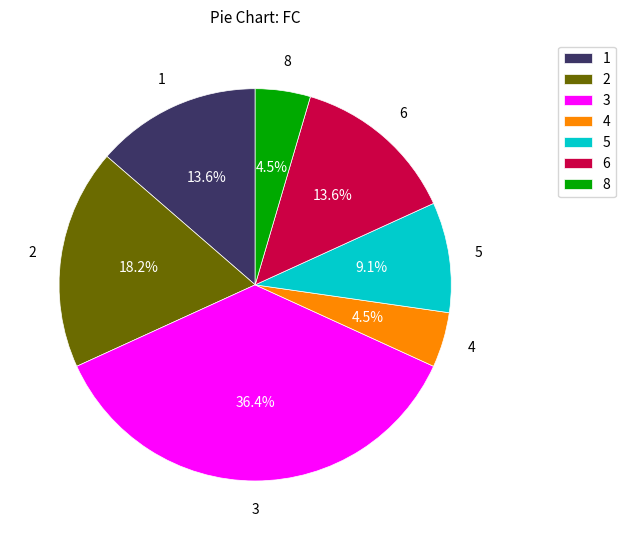

True or false: 5 accounts for 20% of the total.

False